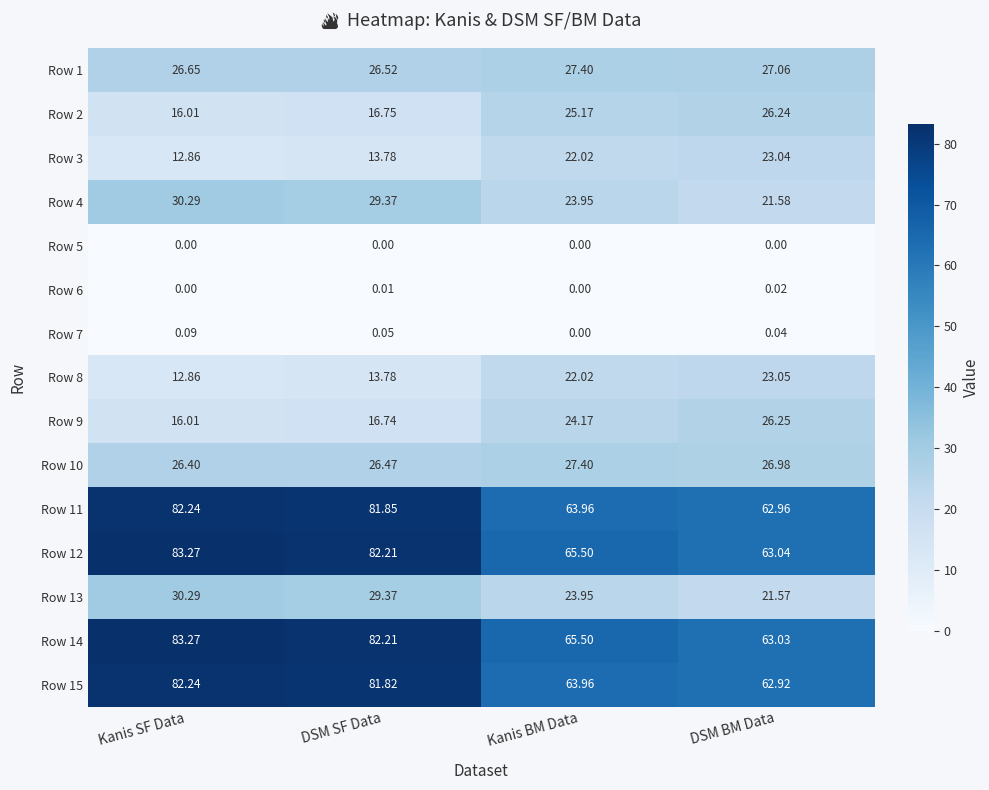

Where is Row 13 nearest to the value 25?

Kanis BM Data